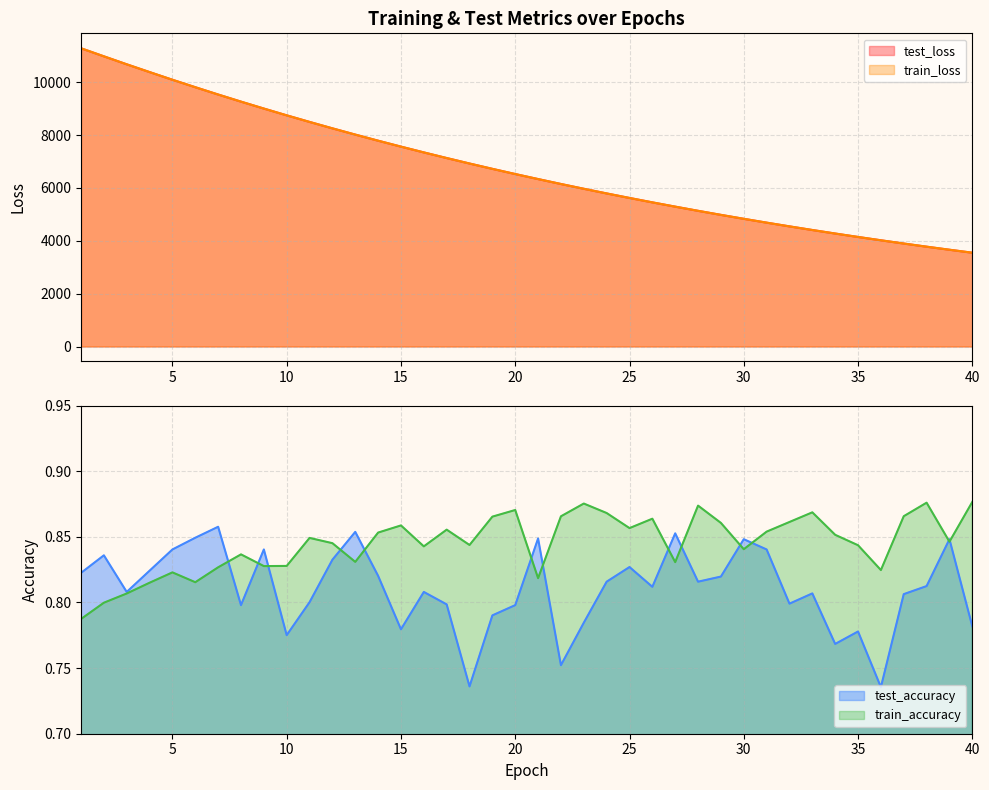

How many lines are shown in the chart?

4